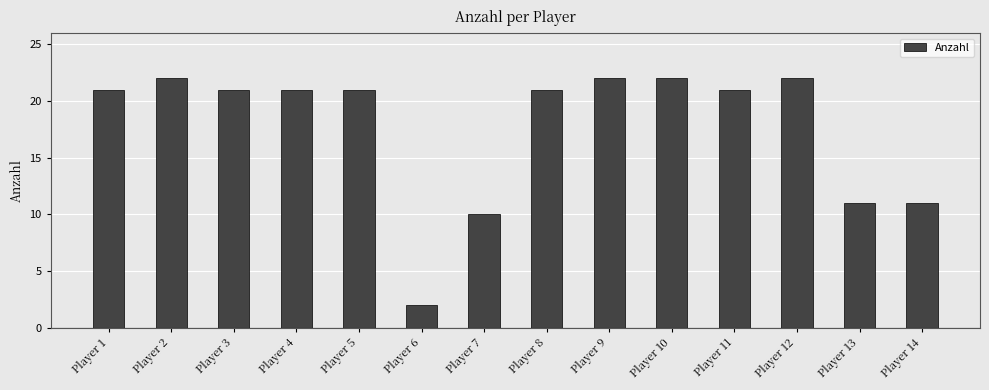

The chart shows a value of 13 at Player 7. True or false?

False